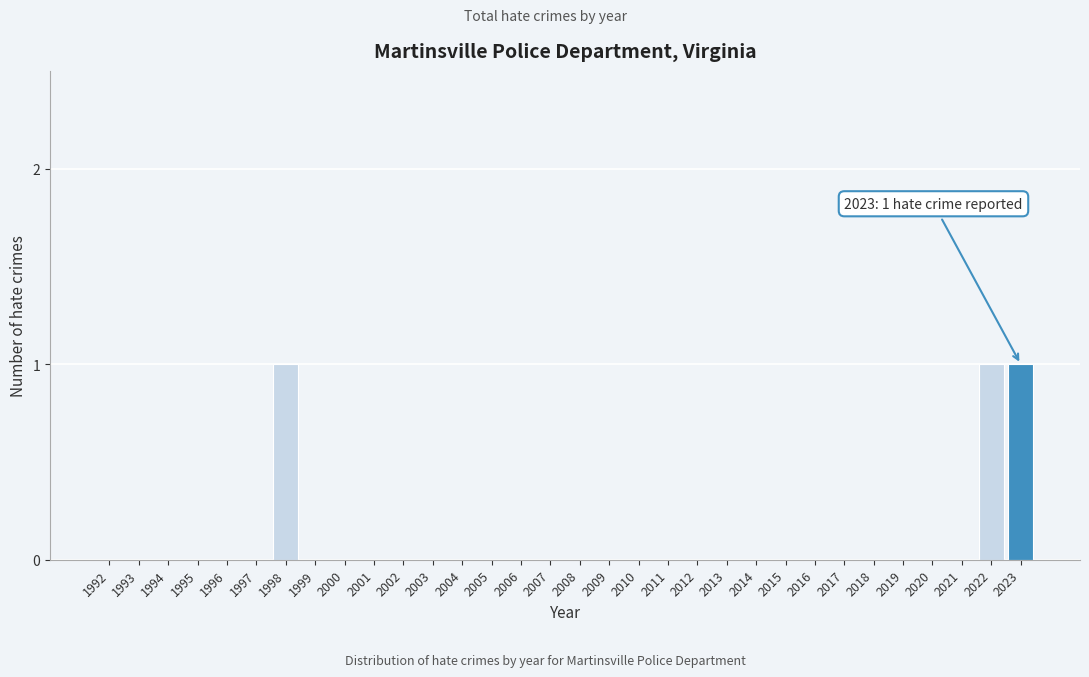

What is the sum of all values?

3